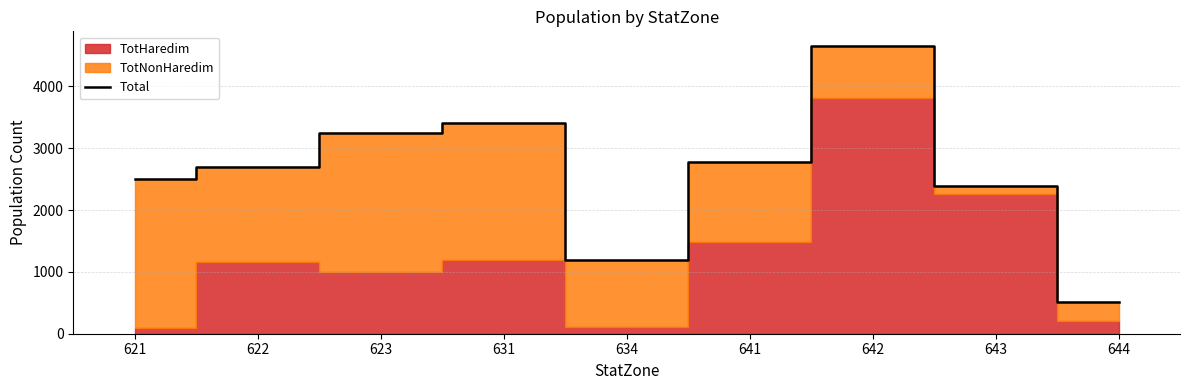

What is the change in value from 631 to 634?

-2214